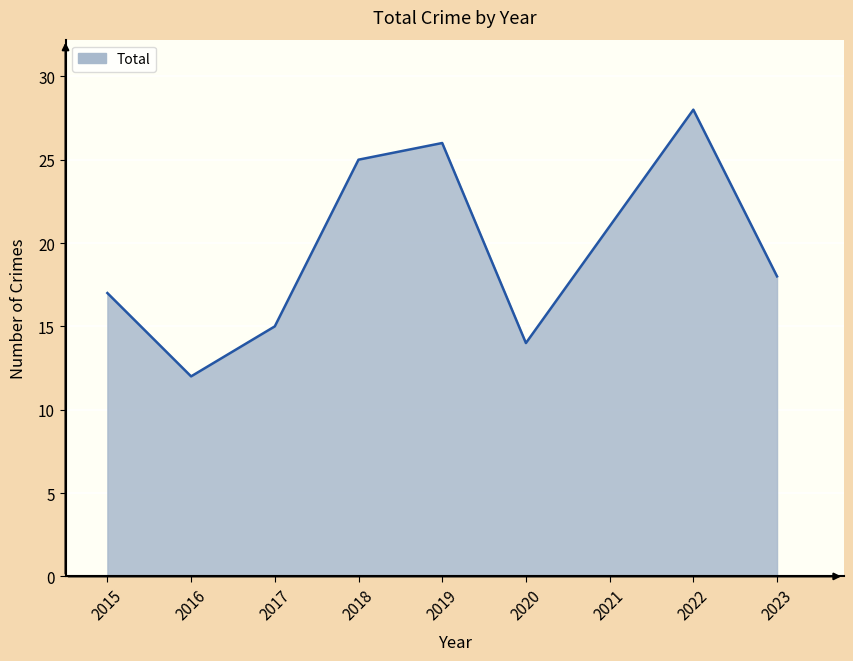

Does the chart display data point markers on the line(s)?

No